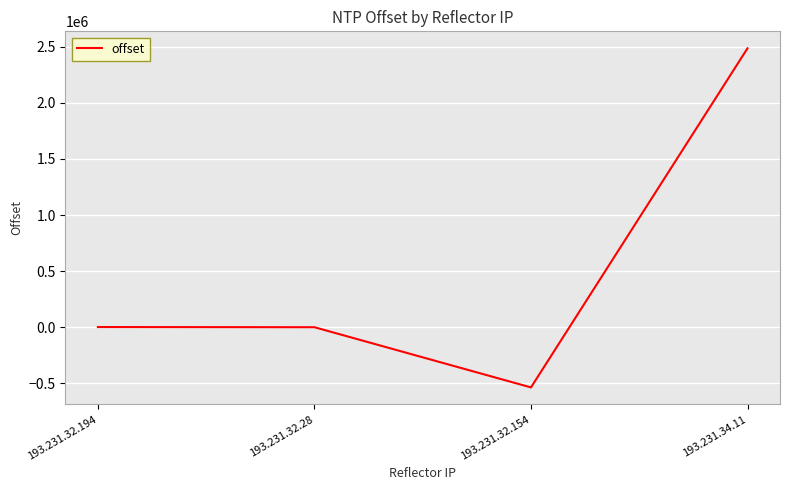

What is the change in value from 193.231.32.154 to 193.231.34.11?

+3022428